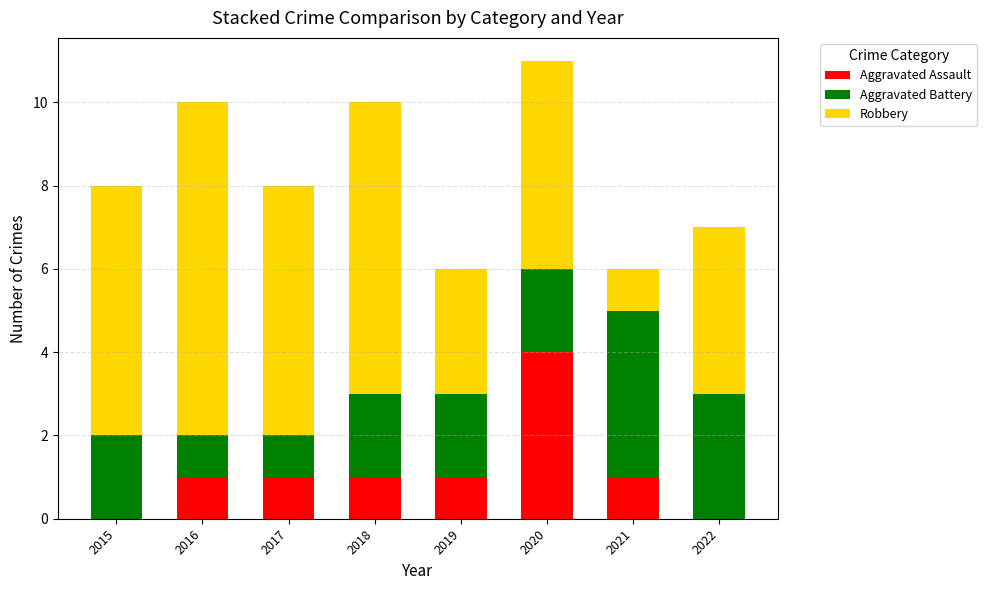

What is the average value of the Aggravated Assault series?

1